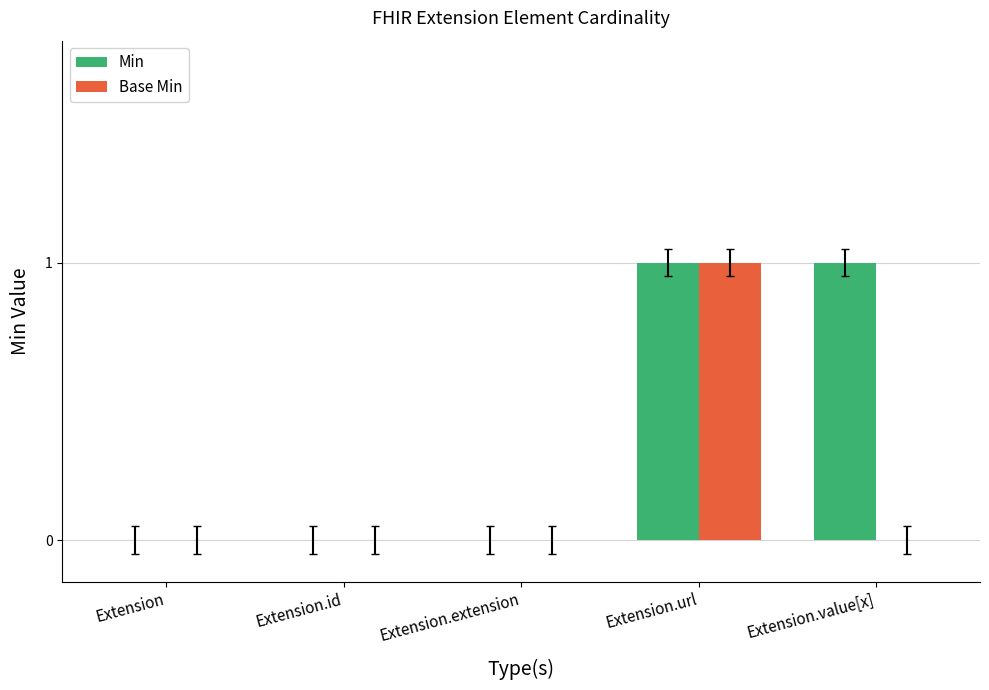

Which series has the largest total across all categories?

Min